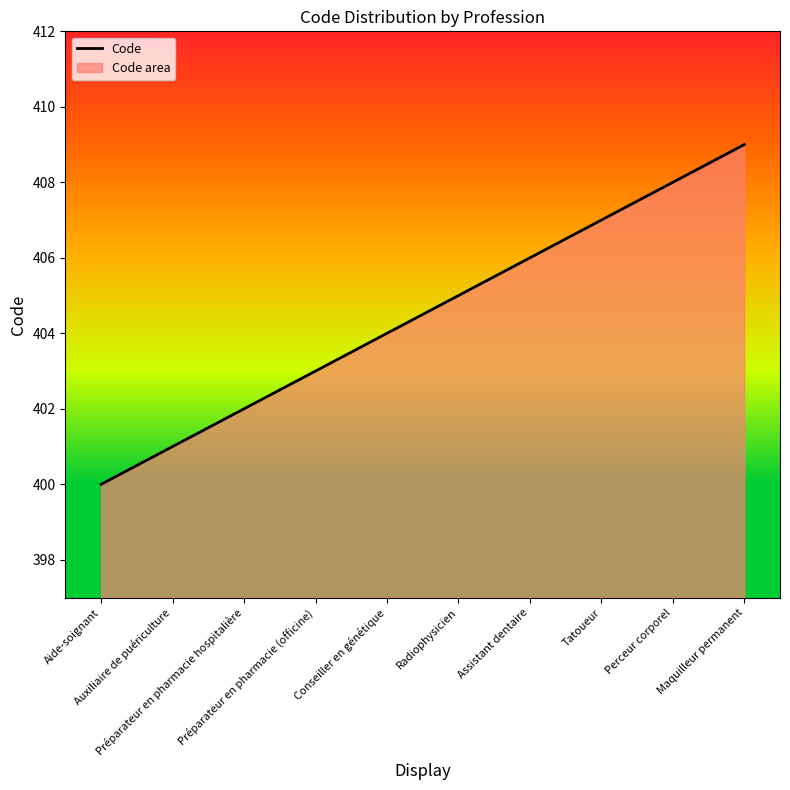

What is the change in value from Préparateur en pharmacie (officine) to Assistant dentaire?

+3